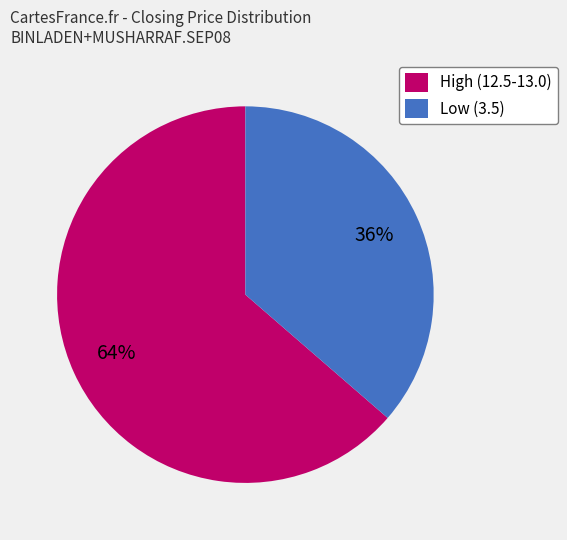

Which slice is the largest?

High (12.5-13.0)